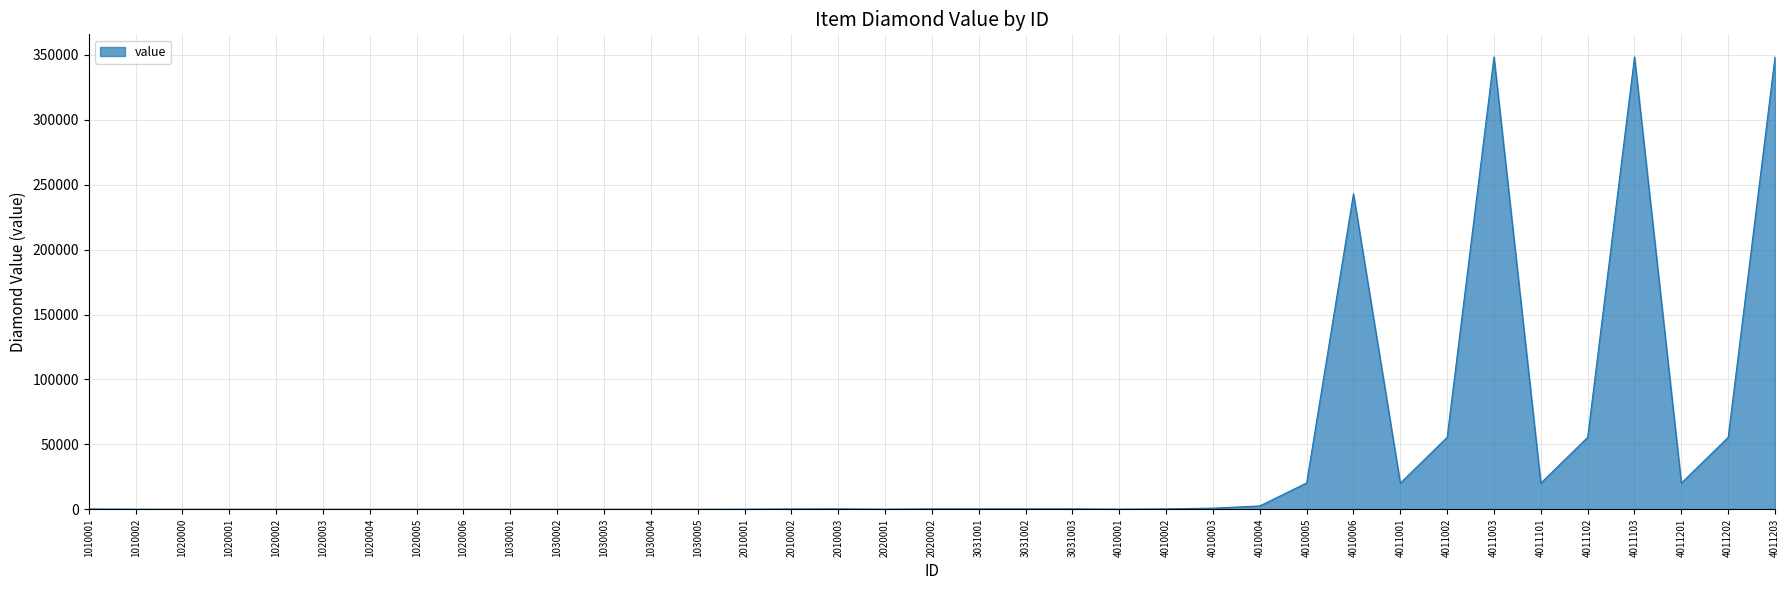

How many values are below 282?

18